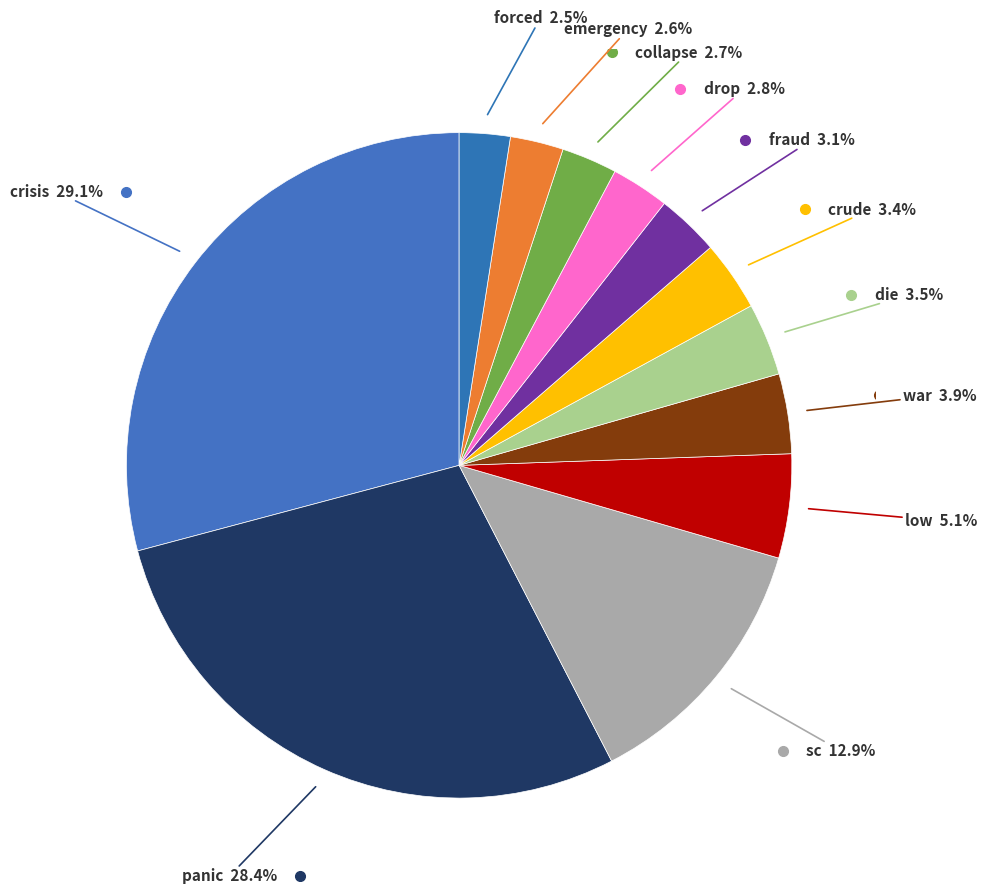

Count the number of slices in the pie.

12